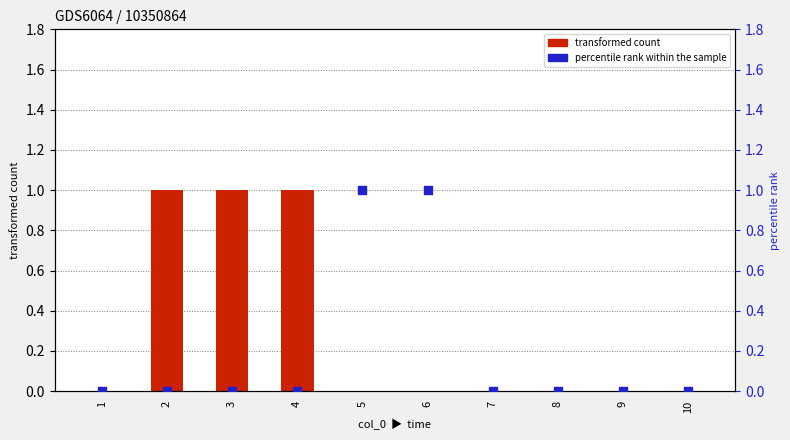

At how many categories does at least one series exceed 0?

5